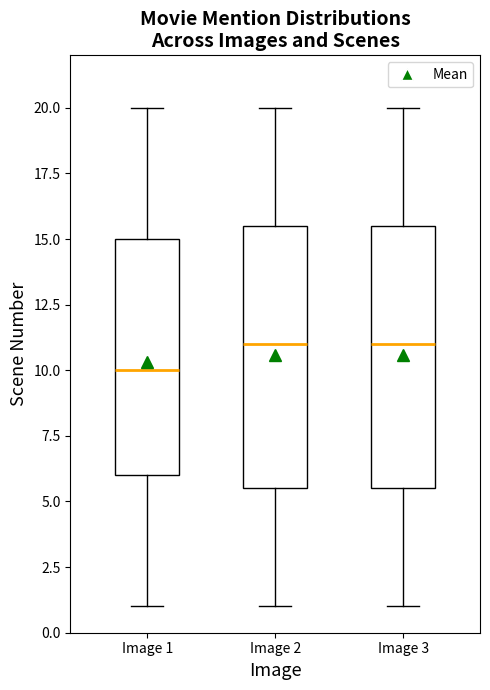

Where does the median line of the box for Image 1 sit on the y-axis? The values are not printed on the chart, so give them approximately, as read against the axis.

10.0